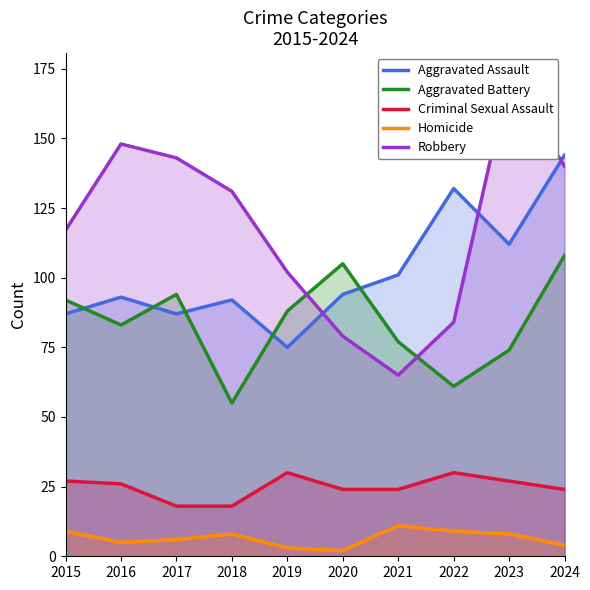

Reading left to right, transcribe all the data shown in this chart.

Aggravated Assault: 87	93	87	92	75	94	101	132	112	144
Aggravated Battery: 92	83	94	55	88	105	77	61	74	108
Criminal Sexual Assault: 27	26	18	18	30	24	24	30	27	24
Homicide: 9	5	6	8	3	2	11	9	8	4
Robbery: 117	148	143	131	102	79	65	84	172	140